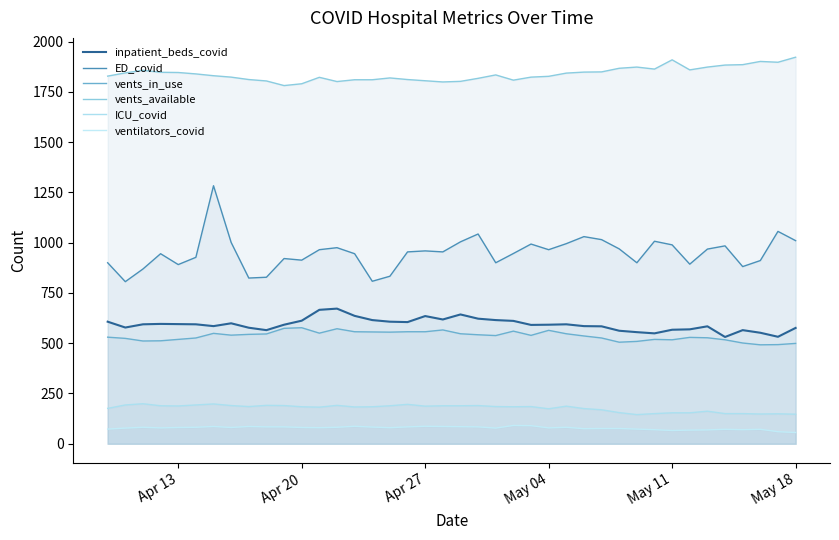

How many lines are shown in the chart?

6